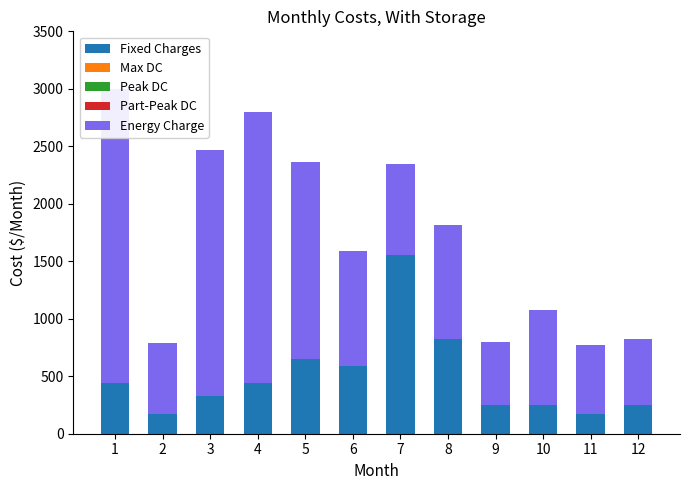

The value of Part-Peak DC at 1 is 0.0. True or false?

True